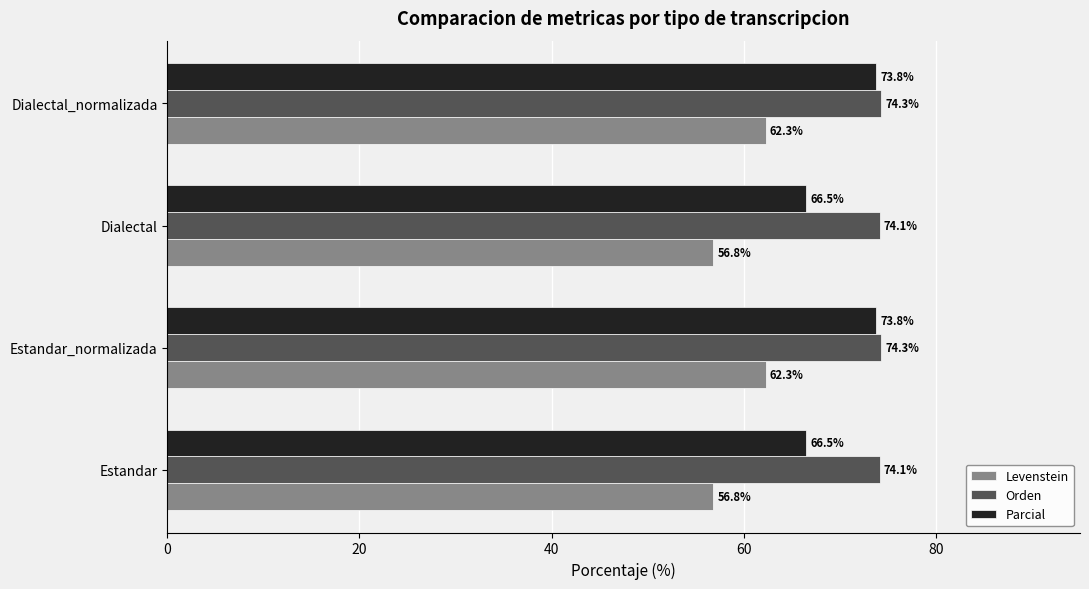

What is the difference between the Levenstein values at Dialectal_normalizada and Dialectal?

5.5